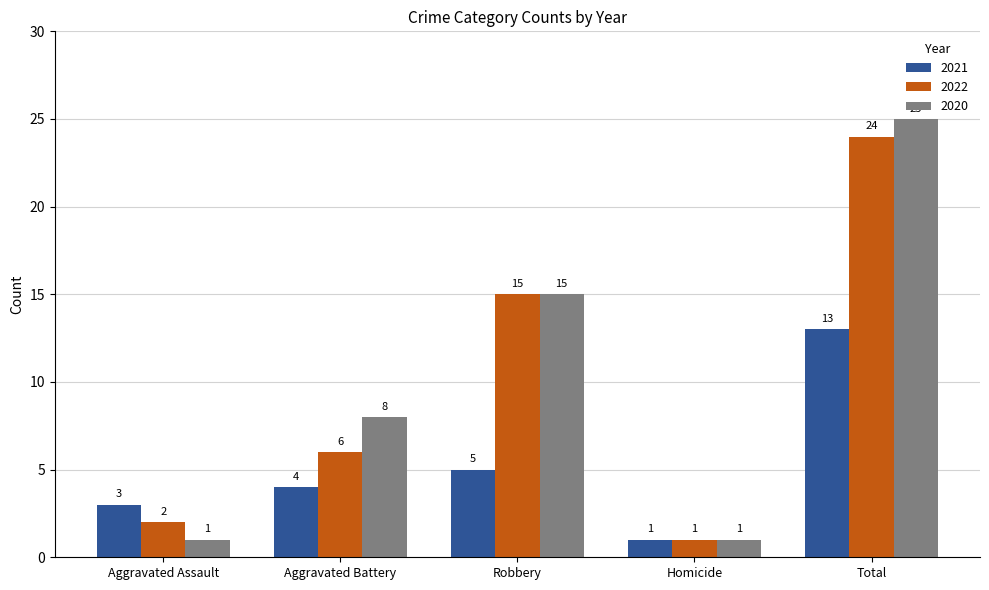

What are all the series names shown in the legend?

2021, 2022, 2020